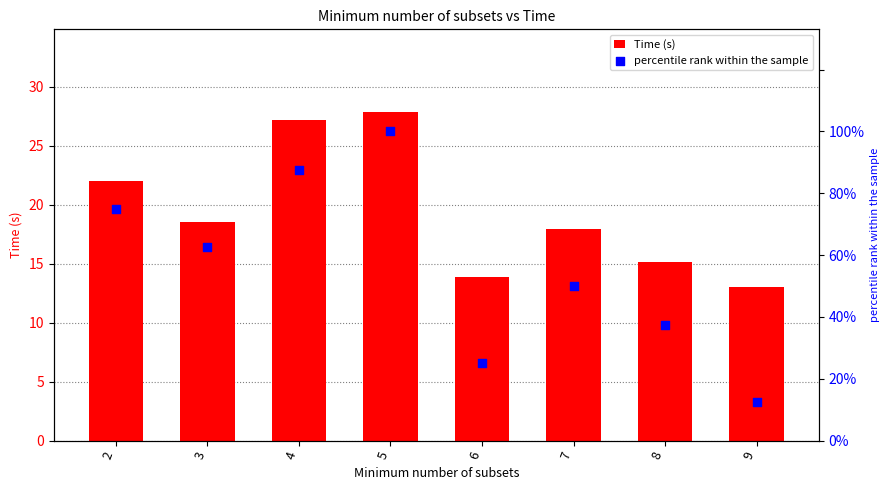

Which series has the largest total across all categories?

percentile rank within the sample